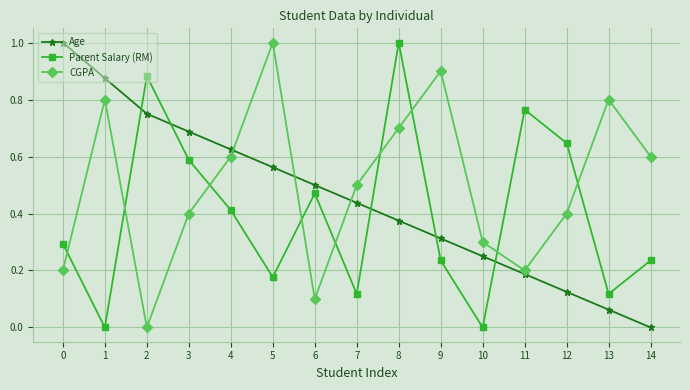

What is the maximum value for Age?

1.0